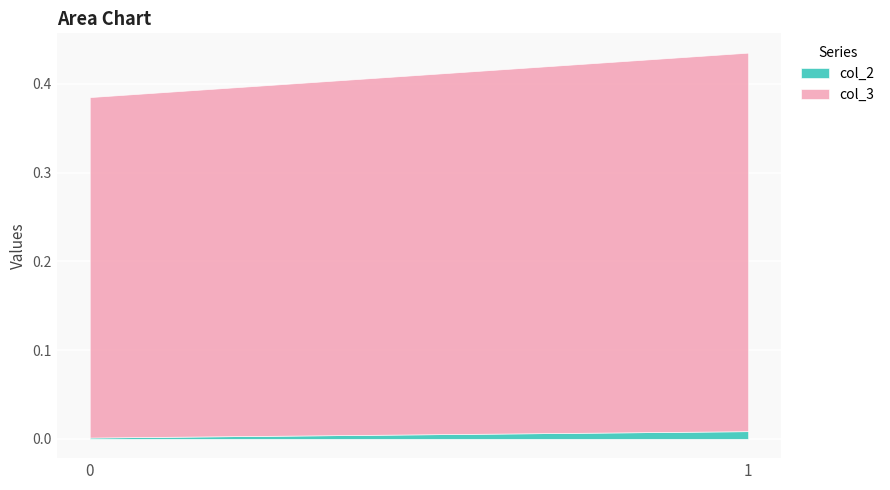

What are all the series names shown in the legend?

col_2, col_3